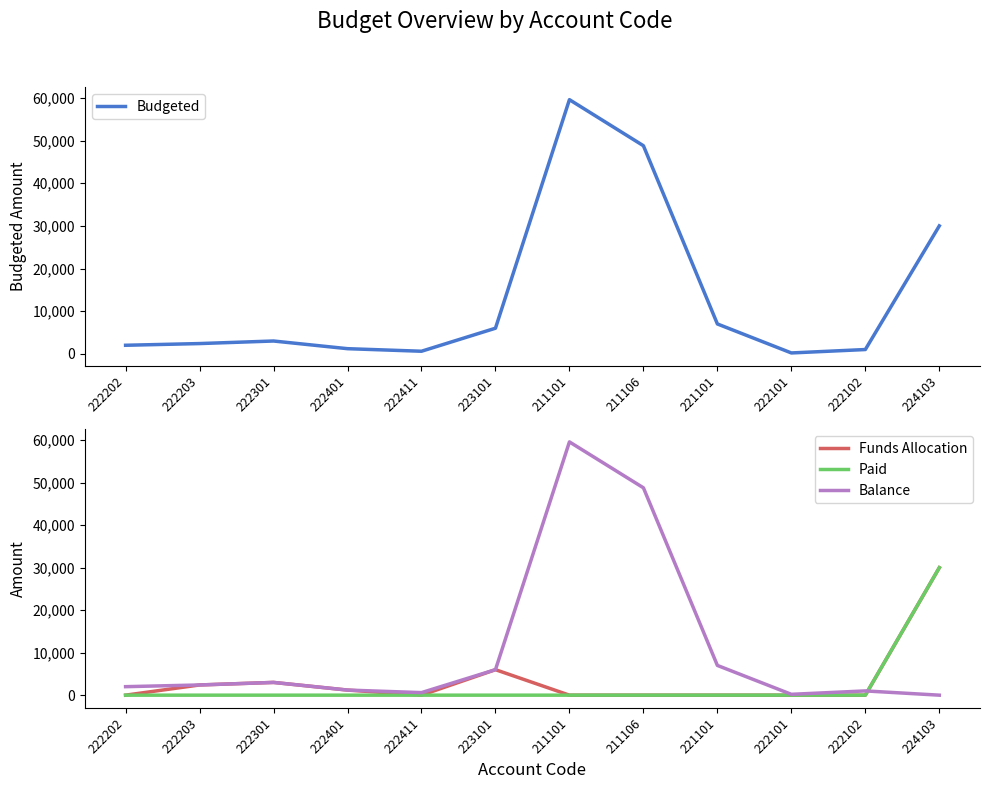

Is it true that Funds Allocation equals 1066 at 222203?

False